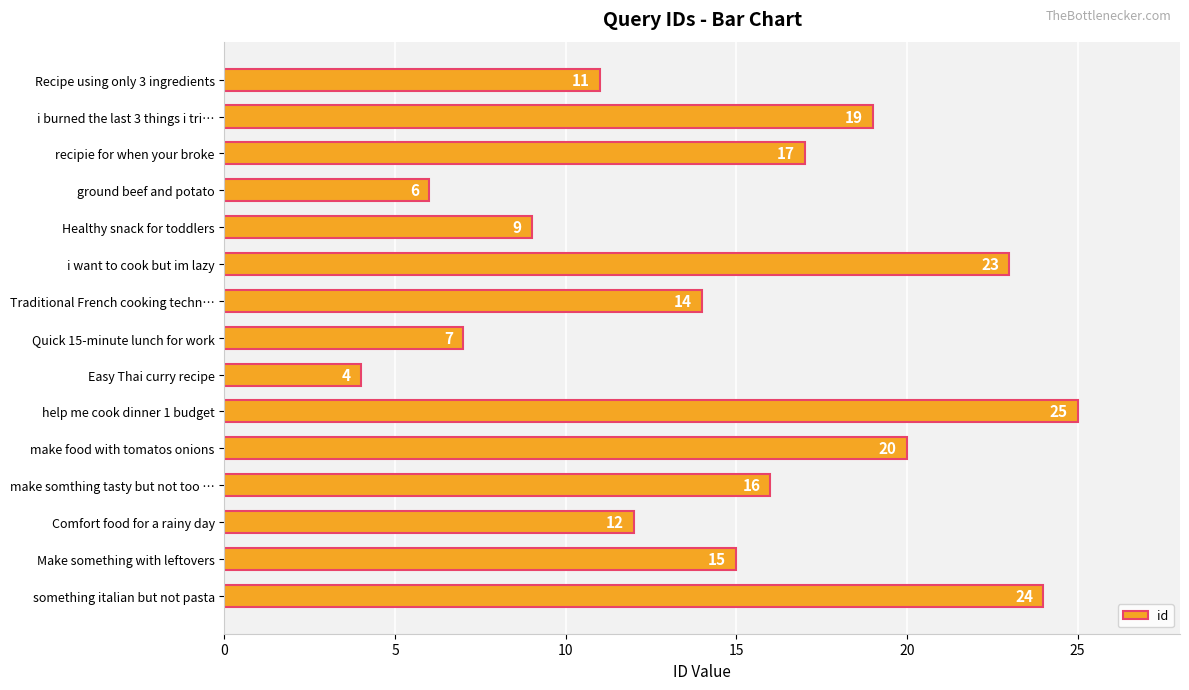

What is the change in value from recipie for when your broke to make food with tomatos onions?

+3